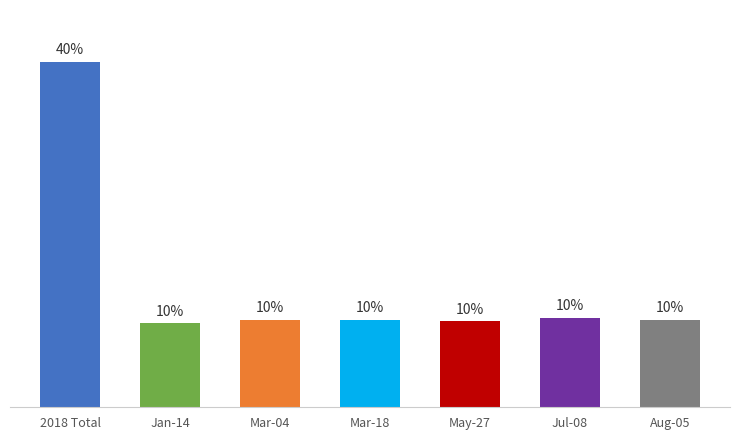

What is the change in value from 2018 Total to Jul-08?

-29.5